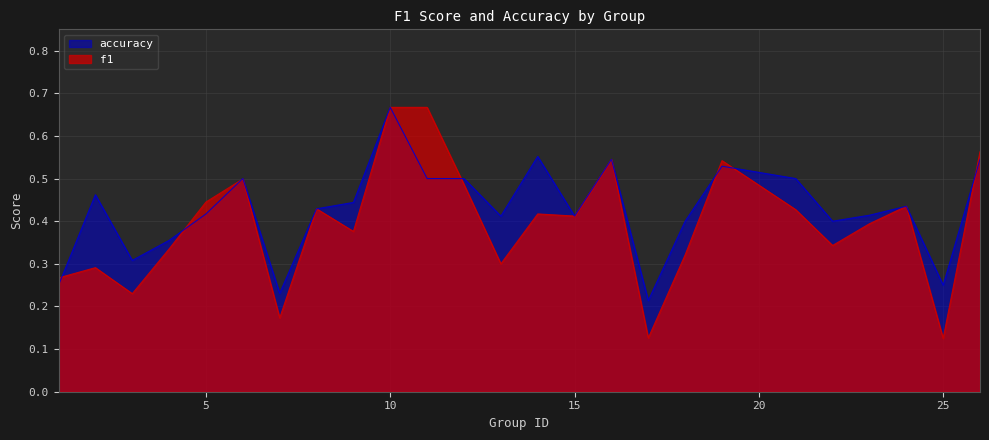

How many categories are shown in the chart?

25